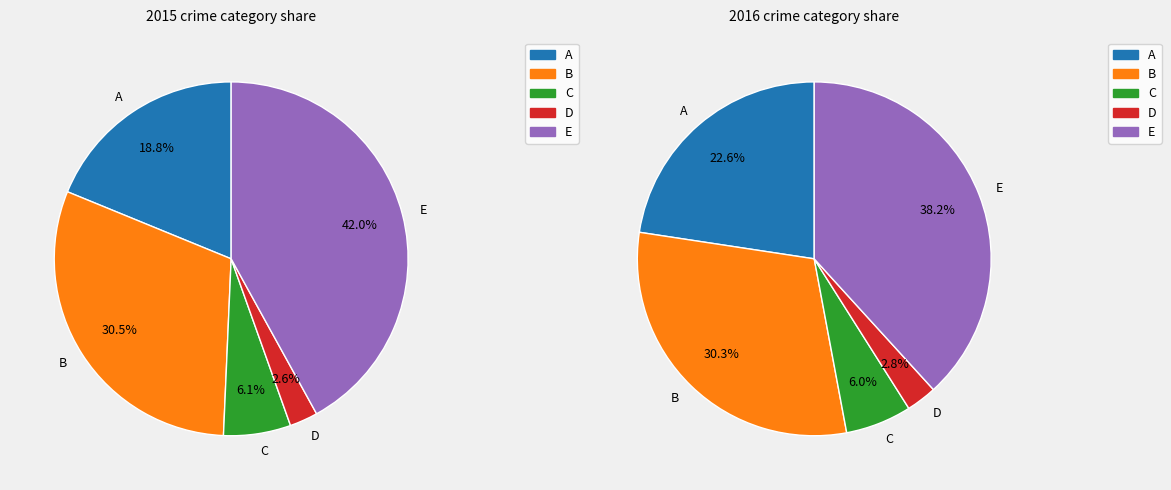

Is Aggravated Assault the majority of the pie?

No